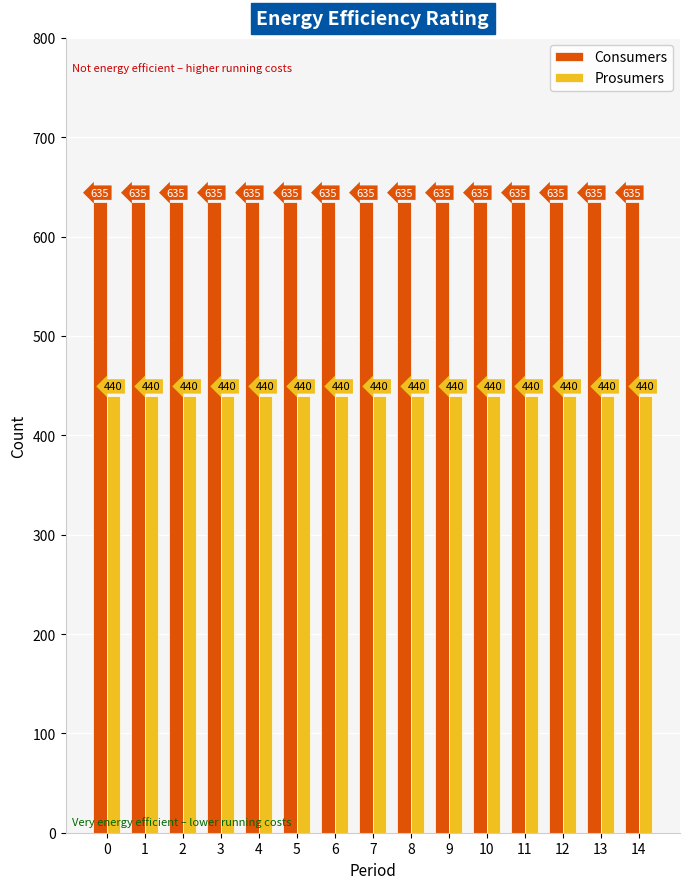

True or false: Prosumers has a value of 440 at 13.

True